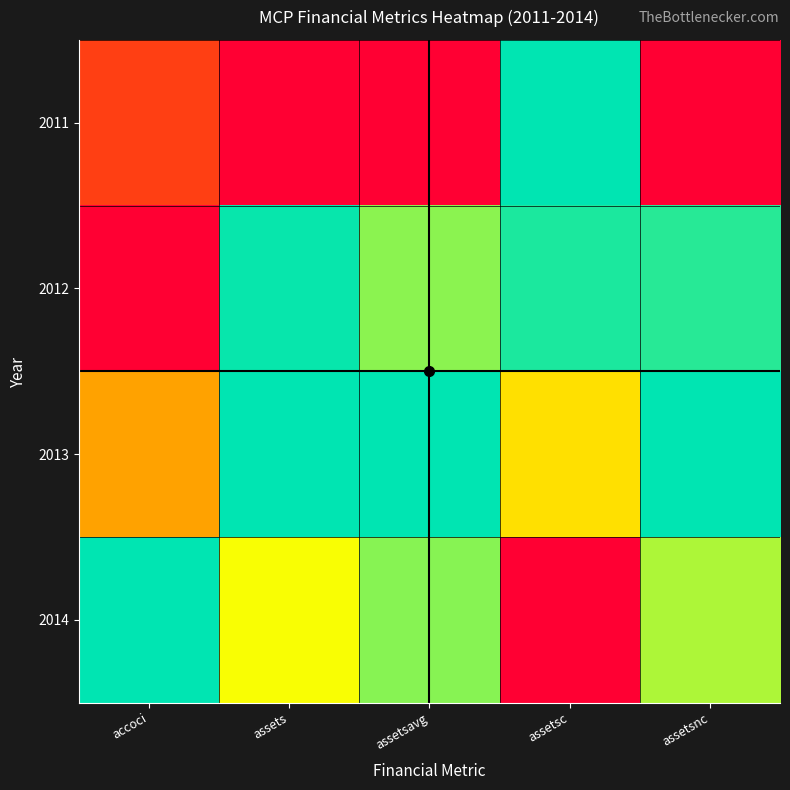

At assetsnc, list the series in order from largest to smallest.

2013, 2012, 2014, 2011